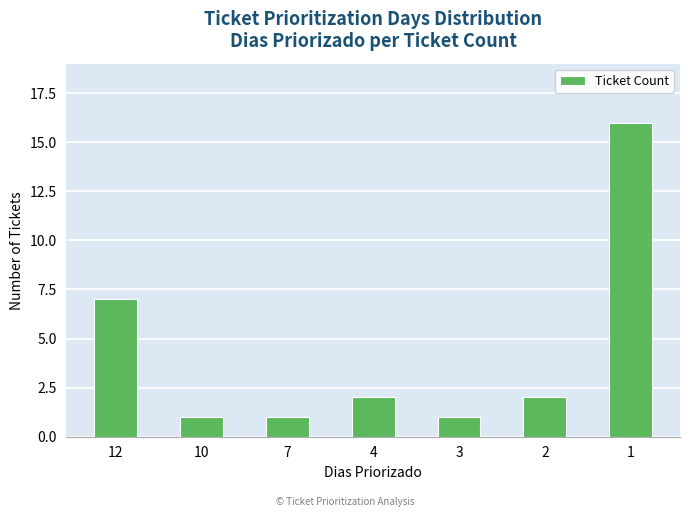

Approximately how many times larger is the value at 10 compared to 7?

1.0